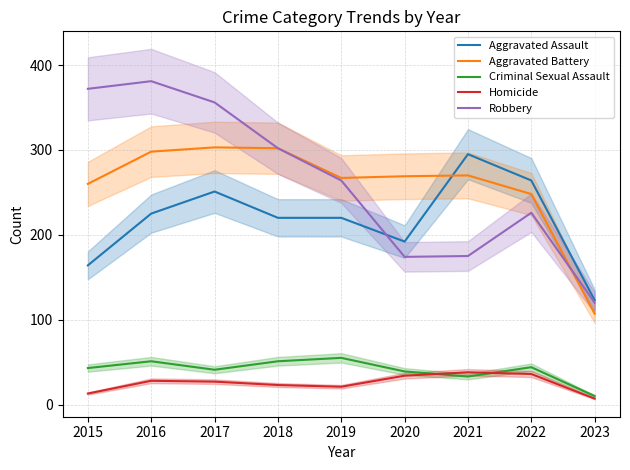

Count the number of categories in the chart.

9